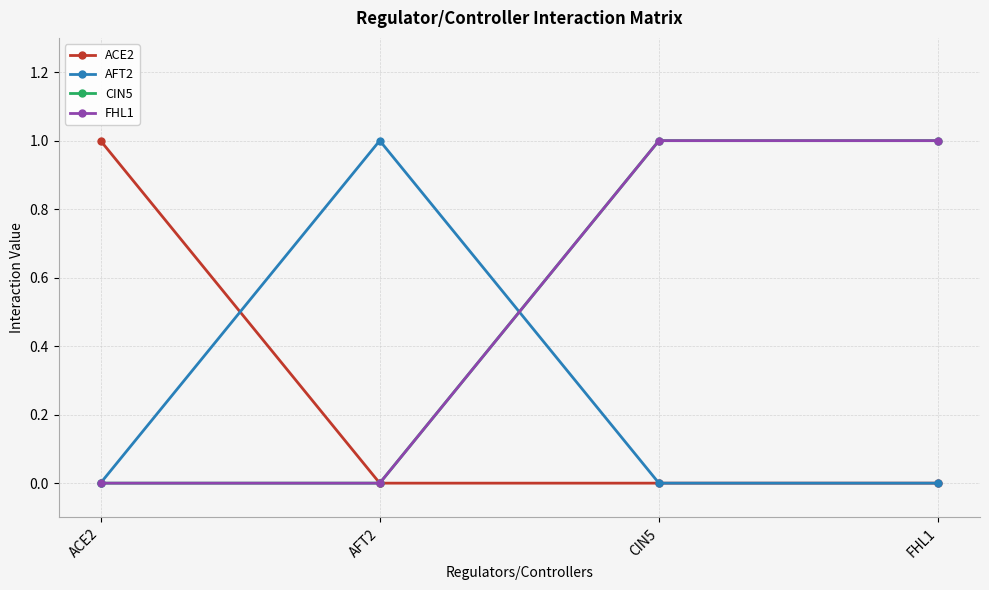

Count the CIN5 values in the range 0 to 1.

4